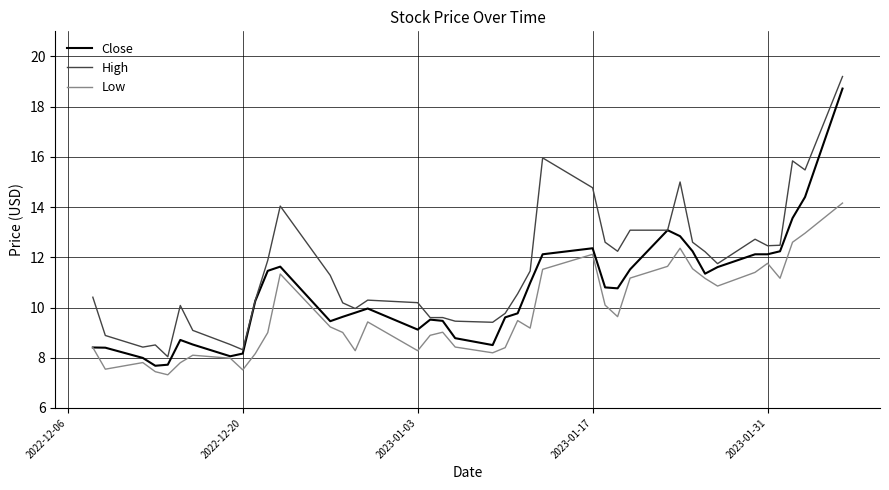

What is the highest value of the High series?

19.2